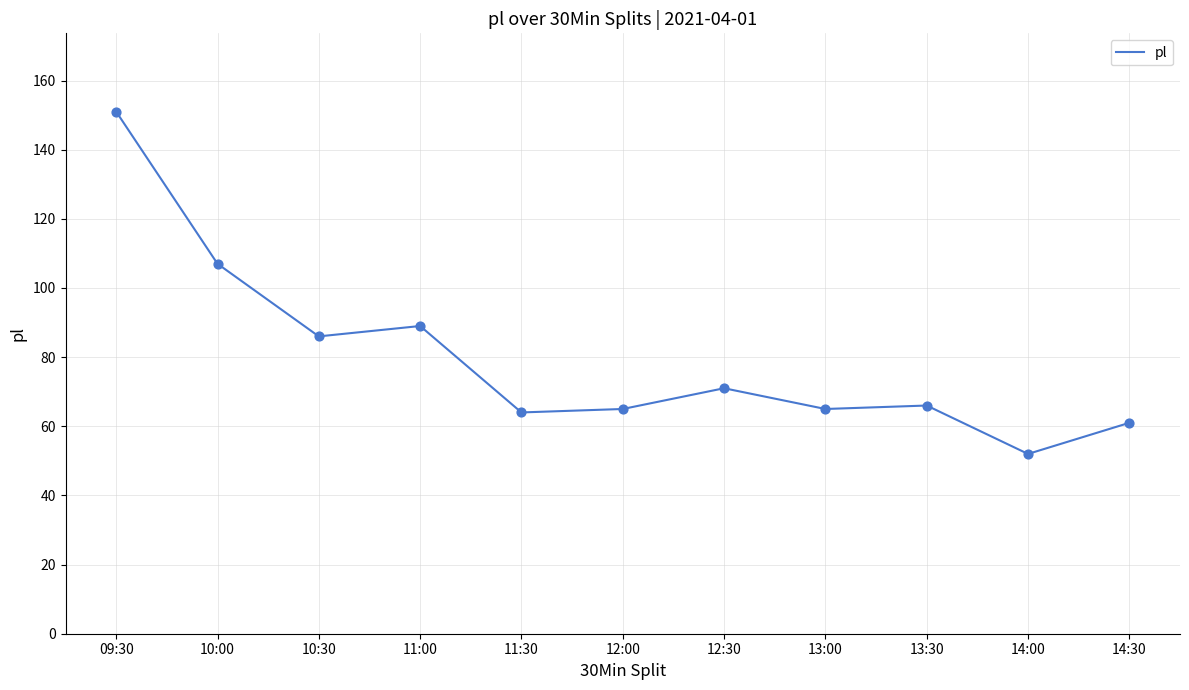

What is the change in value from 11:00 to 13:00?

-24